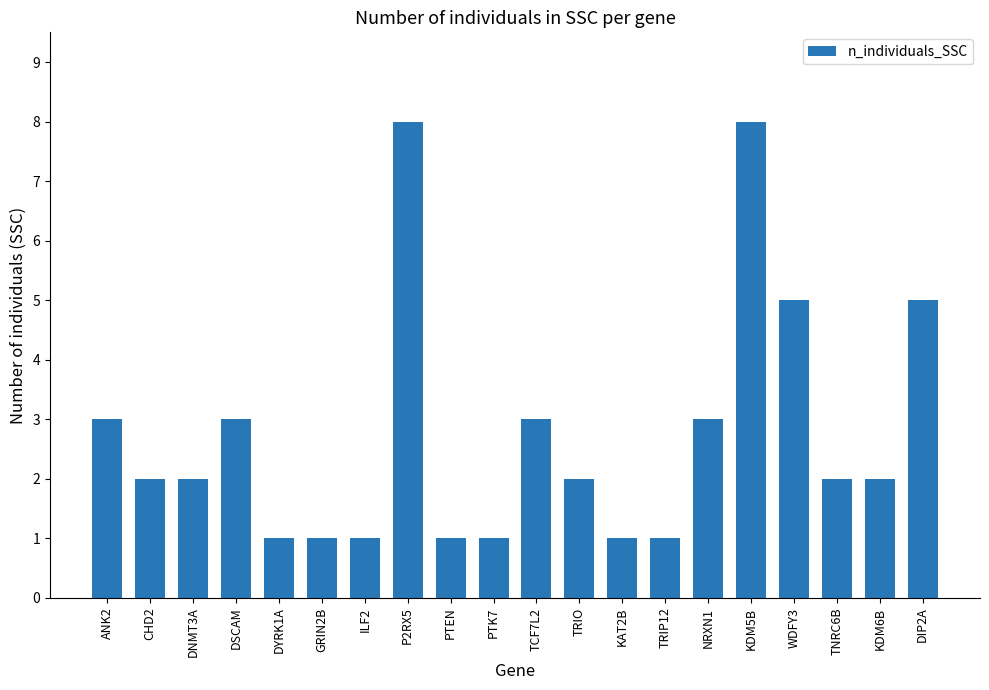

Between TRIP12 and DIP2A, which is larger?

DIP2A